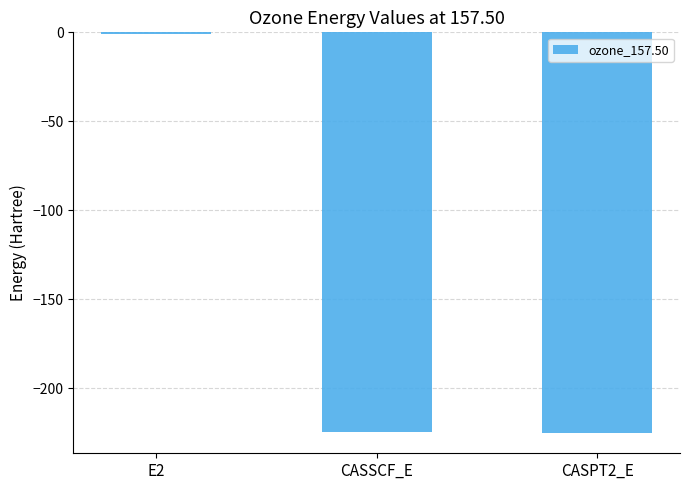

What value does the data have at CASPT2_E?

-225.2